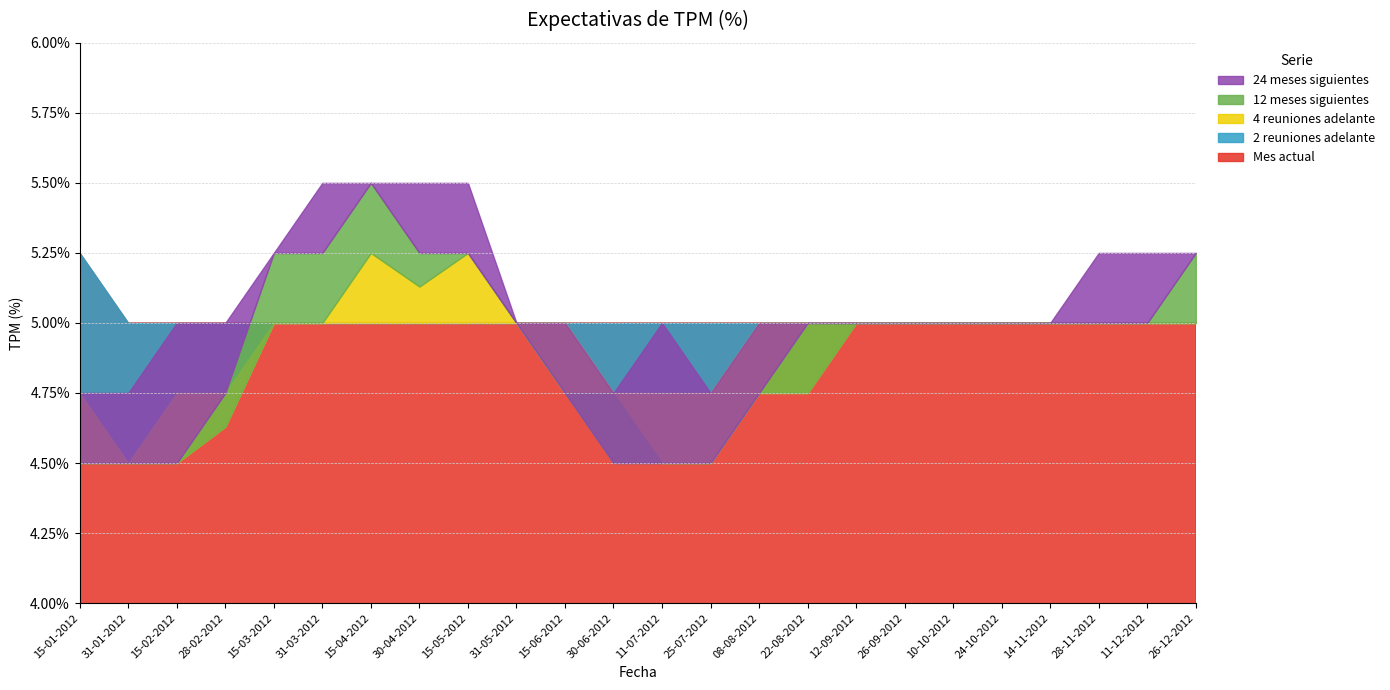

What is the approximate value of 24 meses siguientes at 28-11-2012?

5.2